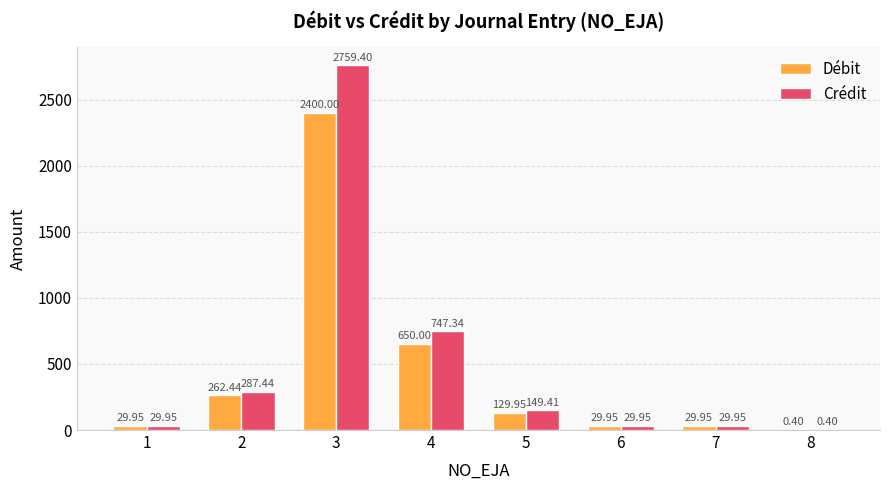

What is the greatest value displayed?

2759.4